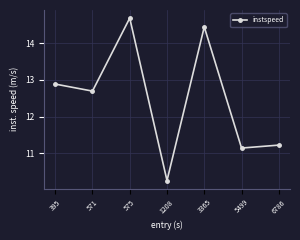

At which label does the data first exceed 12?

395